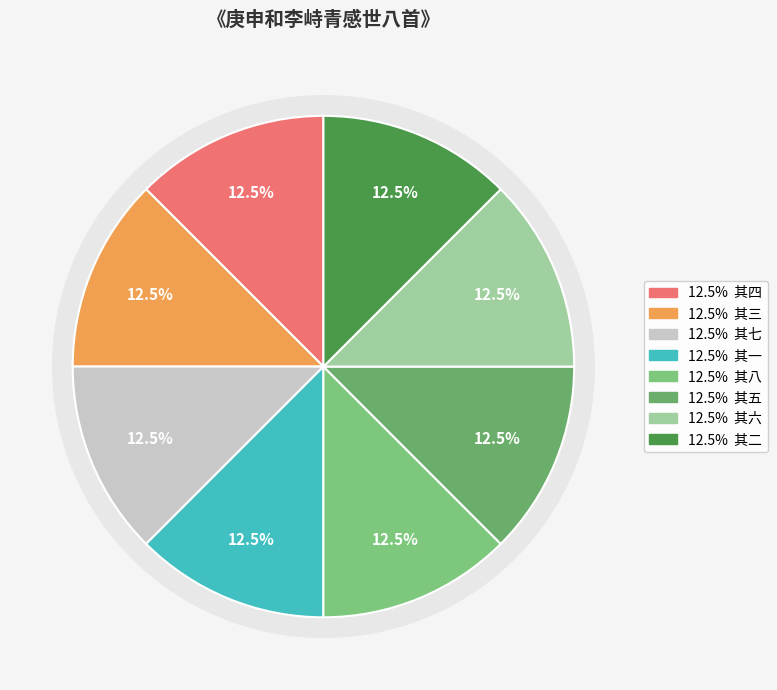

What is the largest slice in the pie chart?

其八